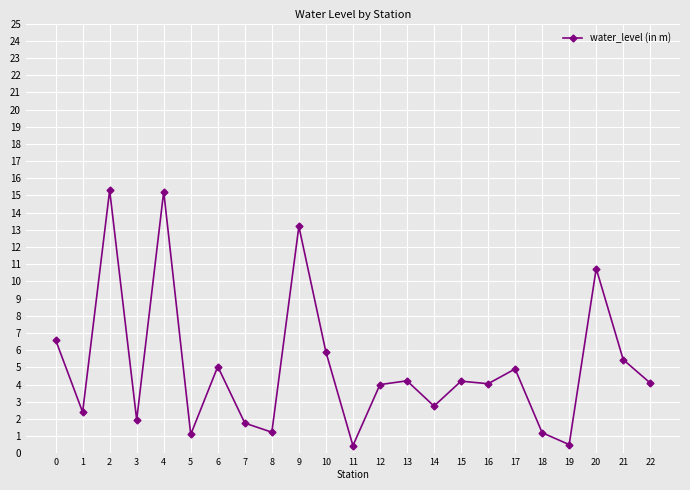

True or false: the data shows 6.0 at 12.

False